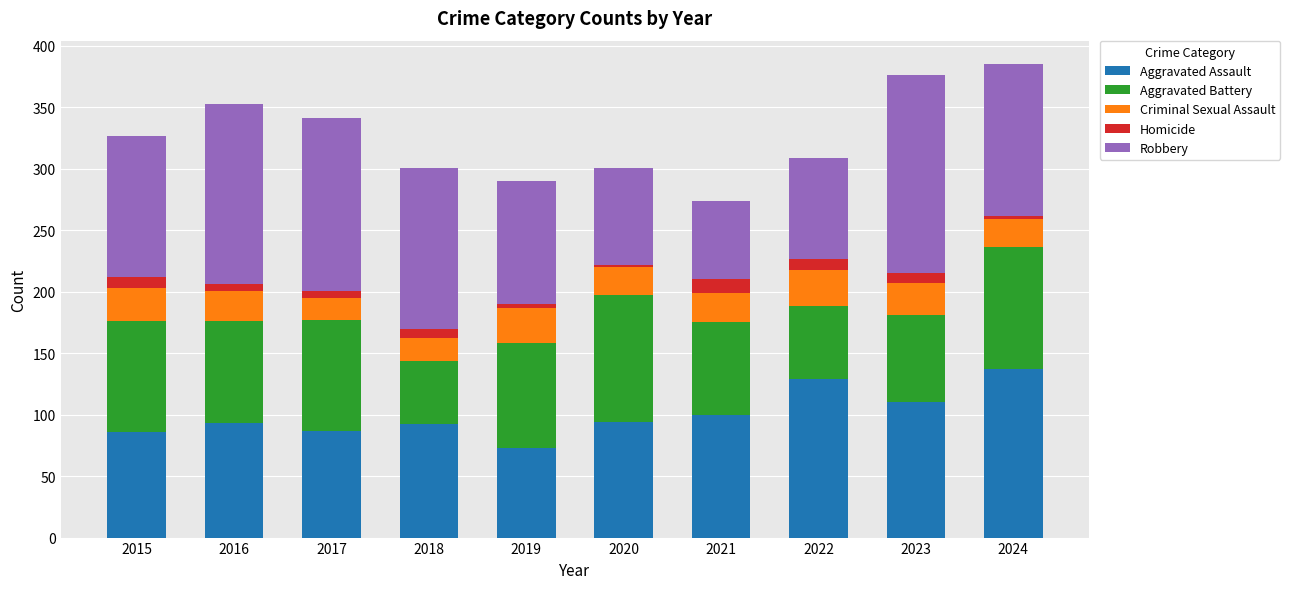

What is the maximum value for Aggravated Assault?

137